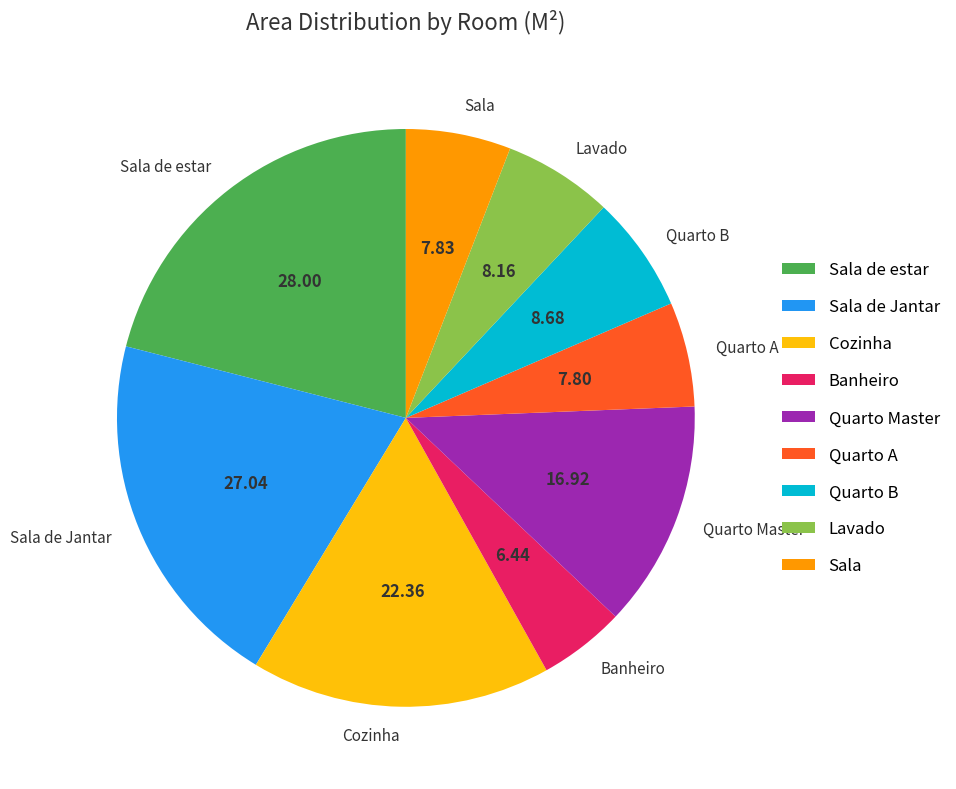

Which category has the biggest portion of the pie?

Sala de estar